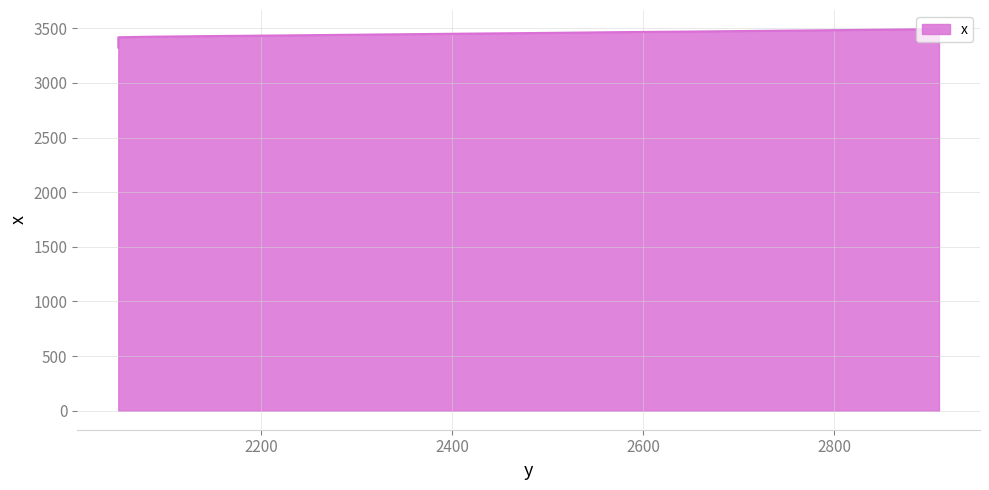

What is the average value?

3392